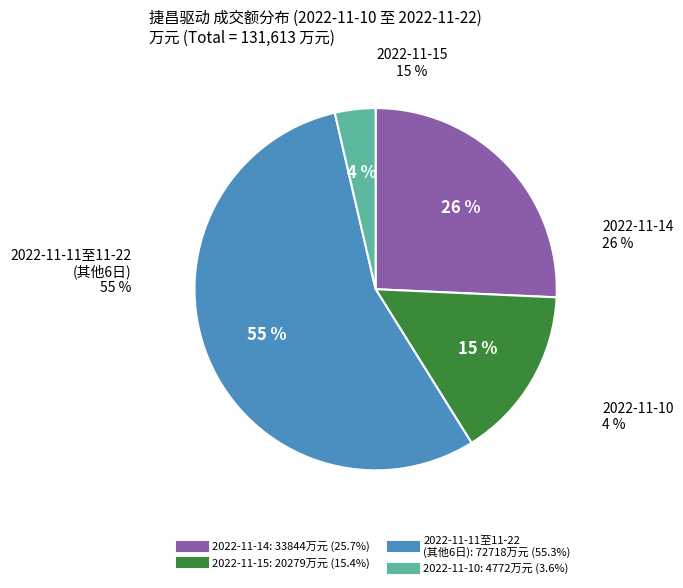

Is it true that 2022-11-15 is 15% of the pie?

True